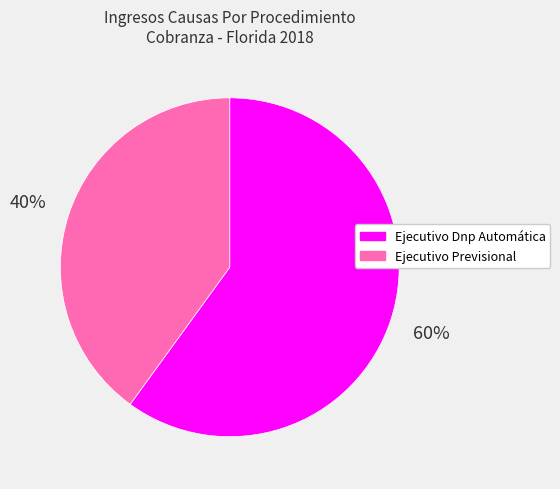

Which slice is the smallest?

Ejecutivo Previsional